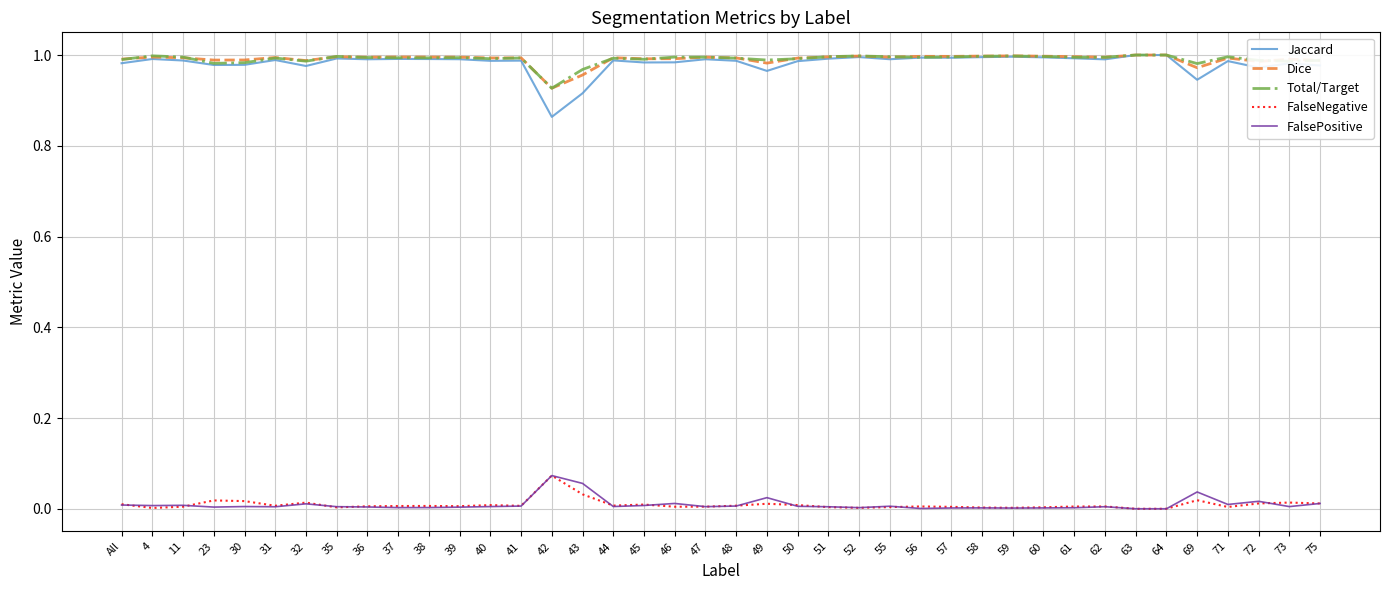

The value of Total/Target at 58 is 1.6. True or false?

False